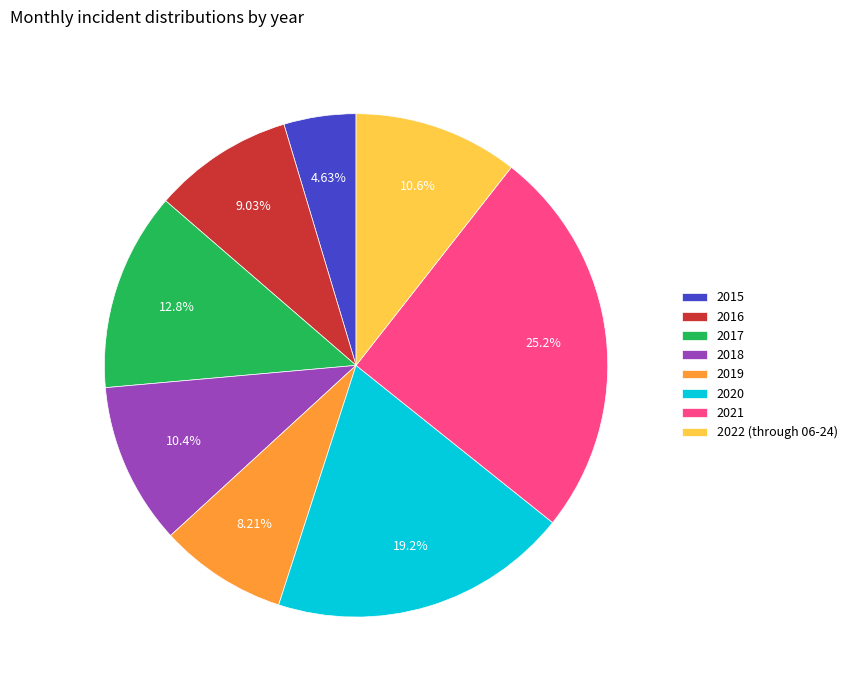

Which has a higher value, 2022 (through 06-24) or 2015?

2022 (through 06-24)